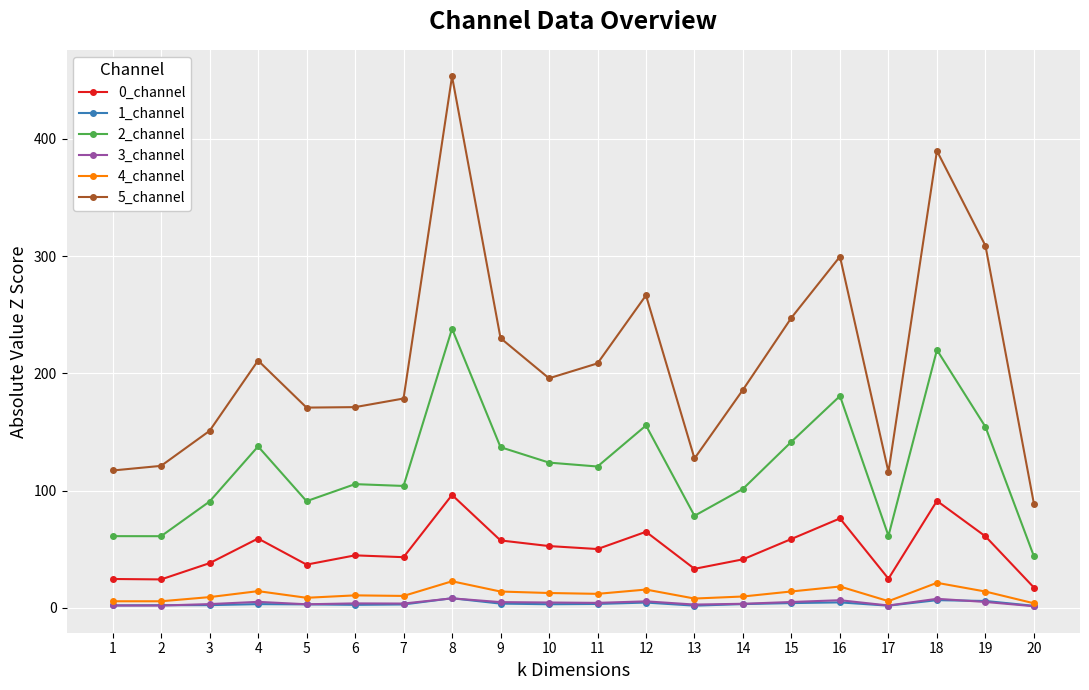

How many lines are shown in the chart?

6